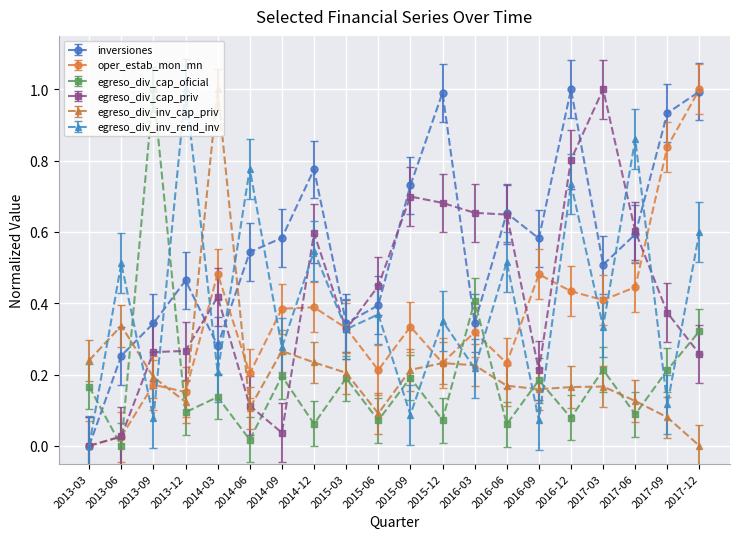

At which label does egreso_div_cap_priv reach its minimum?

2013-03